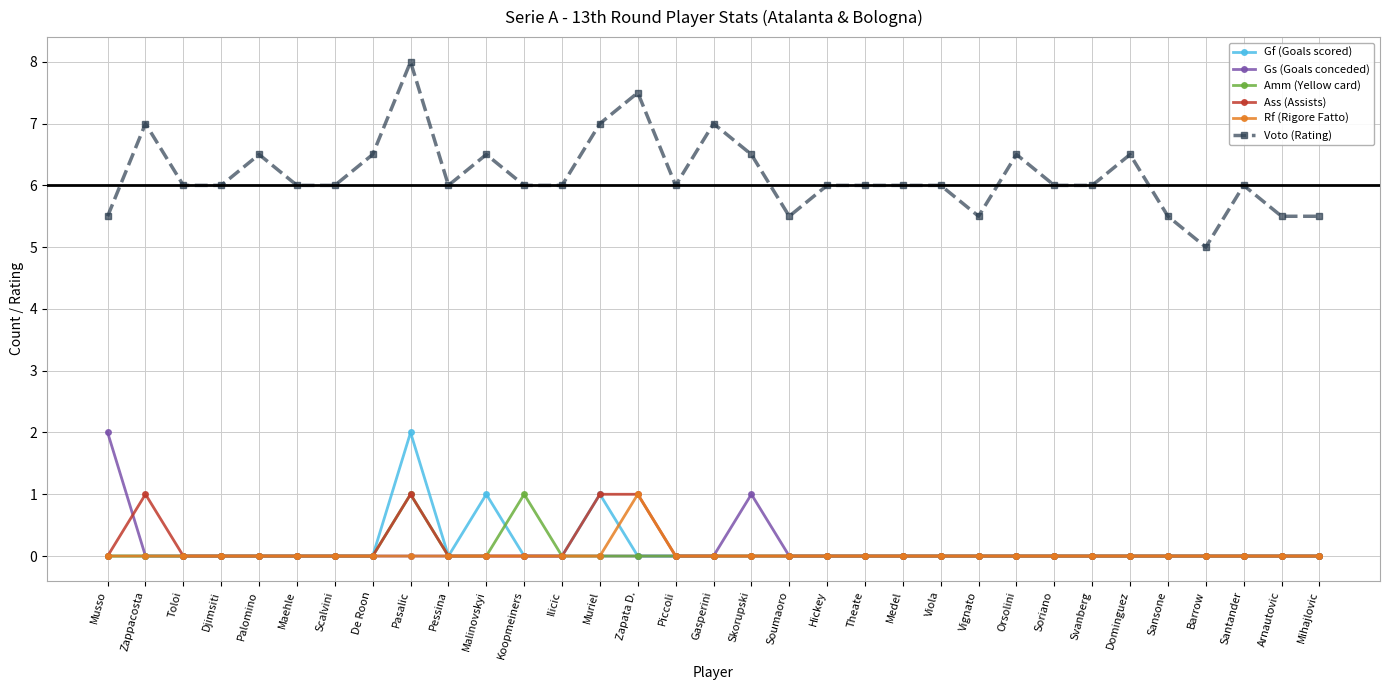

True or false: Amm (Yellow card) and Voto (Rating) cross at least once.

False